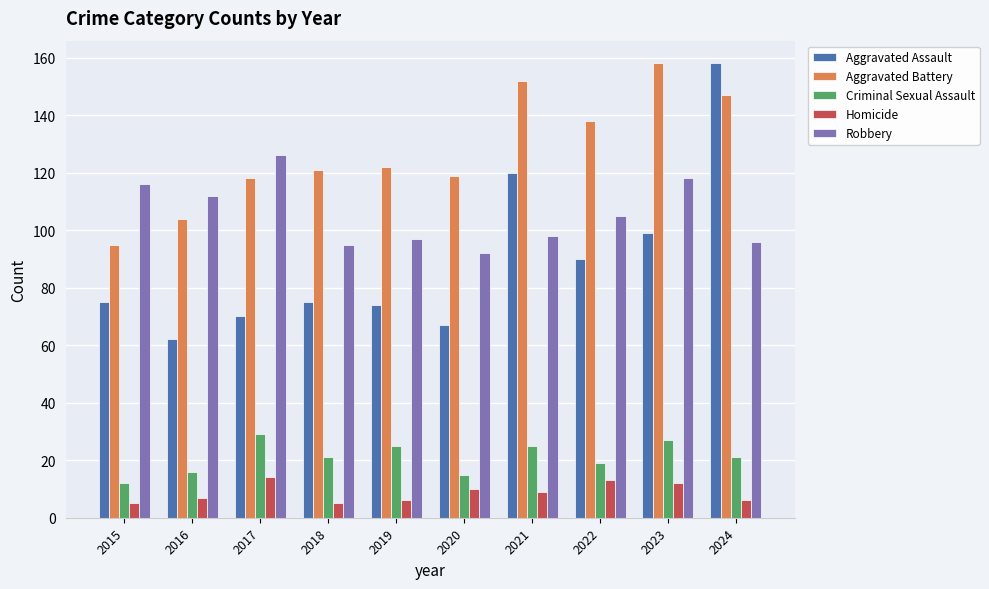

What is the minimum value for Homicide?

5